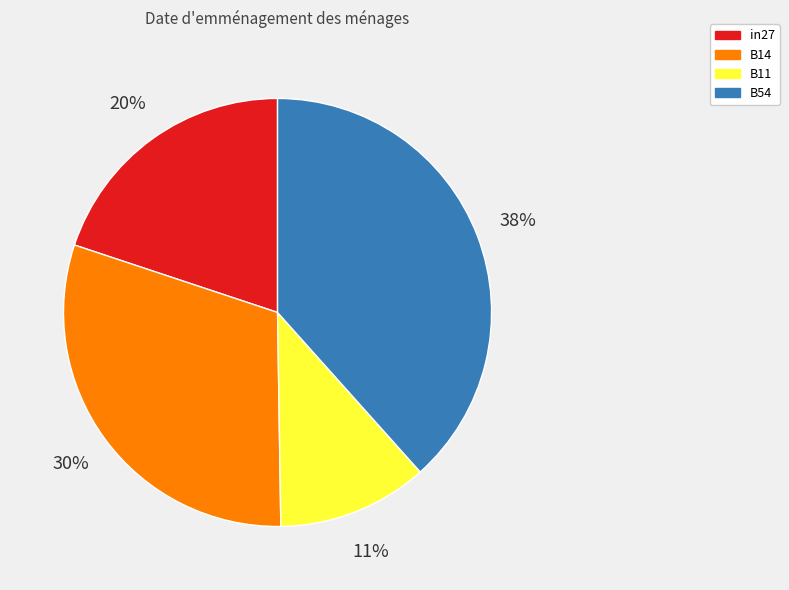

Approximately how many times larger is the value at B11 compared to in27?

0.6